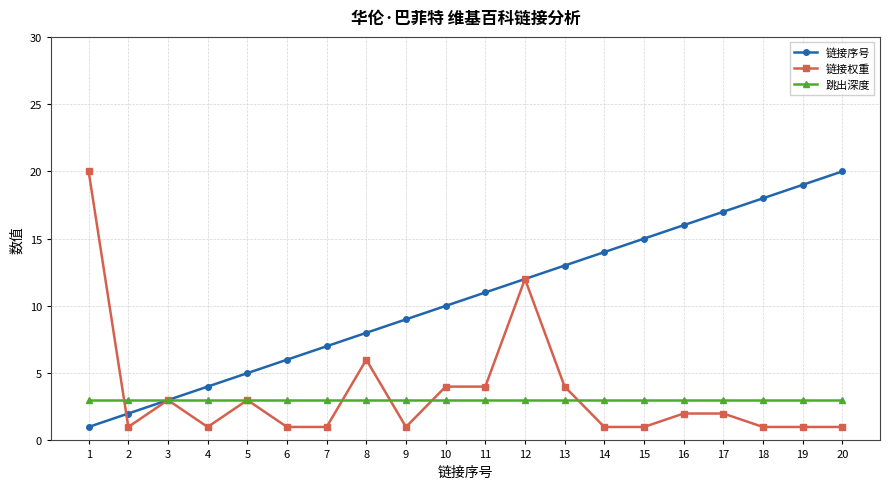

At 8, list the series in order from largest to smallest.

链接序号, 链接权重, 跳出深度